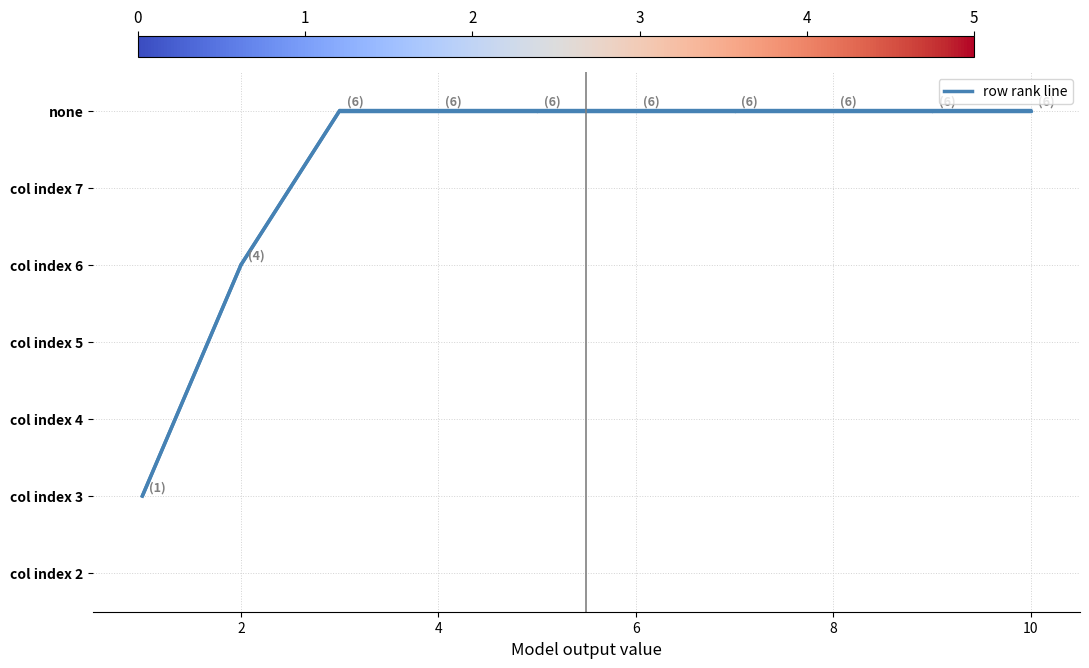

Does the chart have visible grid lines?

Yes